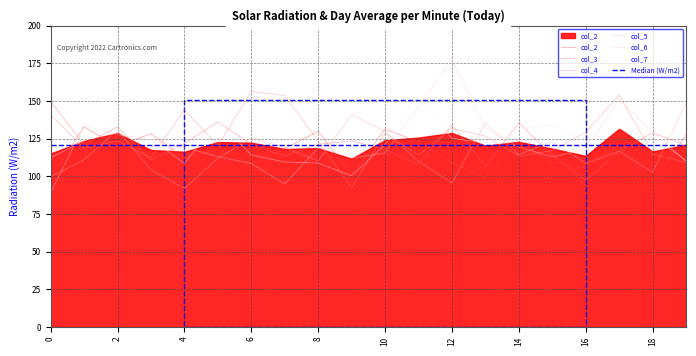

Reading right to left, transcribe all the data shown in this chart.

col_2: 19=127.3	18=96.6	17=120.2	16=105.4	15=109.4	14=122.9	13=99.3	12=108.7	11=122.7	10=131.4	9=101.0	8=129.9	7=118.3	6=108.7	5=117.7	4=112.1	3=128.3	2=119.9	1=132.7	0=99.3
col_3: 19=120.4	18=128.9	17=116.4	16=97.4	15=113.9	14=135.5	13=106.4	12=134.0	11=107.9	10=117.6	9=123.5	8=121.2	7=113.3	6=121.3	5=136.1	4=121.7	3=110.7	2=132.7	1=121.2	0=149.6
col_4: 19=109.1	18=114.8	17=153.9	16=129.1	15=117.1	14=113.4	13=126.6	12=131.8	11=114.1	10=128.7	9=92.4	8=123.3	7=153.6	6=156.1	5=120.4	4=144.2	3=112.3	2=123.4	1=118.7	0=140.9
col_5: 19=148.7	18=102.6	17=116.7	16=108.6	15=123.1	14=114.4	13=135.3	12=95.6	11=109.9	10=129.7	9=141.0	8=110.2	7=118.9	6=125.4	5=111.9	4=92.0	3=104.2	2=130.6	1=110.9	0=99.6
col_6: 19=110.0	18=129.5	17=150.9	16=117.8	15=112.8	14=119.4	13=131.6	12=177.3	11=146.4	10=115.4	9=112.1	8=118.8	7=94.9	6=108.4	5=113.0	4=119.1	3=124.1	2=127.5	1=133.7	0=88.9
col_7: 19=110.3	18=126.4	17=131.5	16=123.0	15=133.8	14=131.6	13=122.4	12=125.1	11=153.1	10=121.0	9=100.4	8=108.8	7=109.5	6=114.1	5=136.9	4=108.5	3=124.9	2=137.6	1=123.5	0=112.4